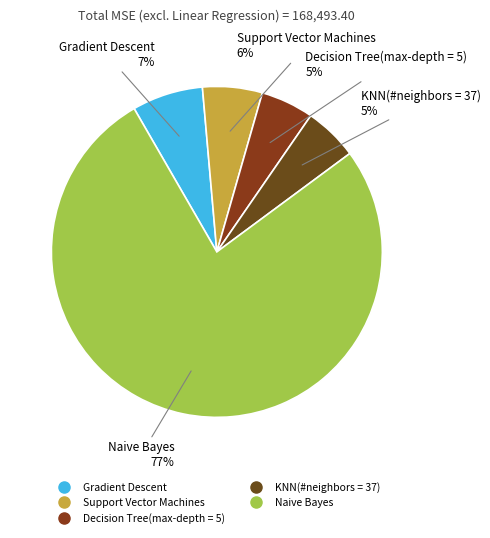

To the nearest percent, what is the average slice percentage?

20%